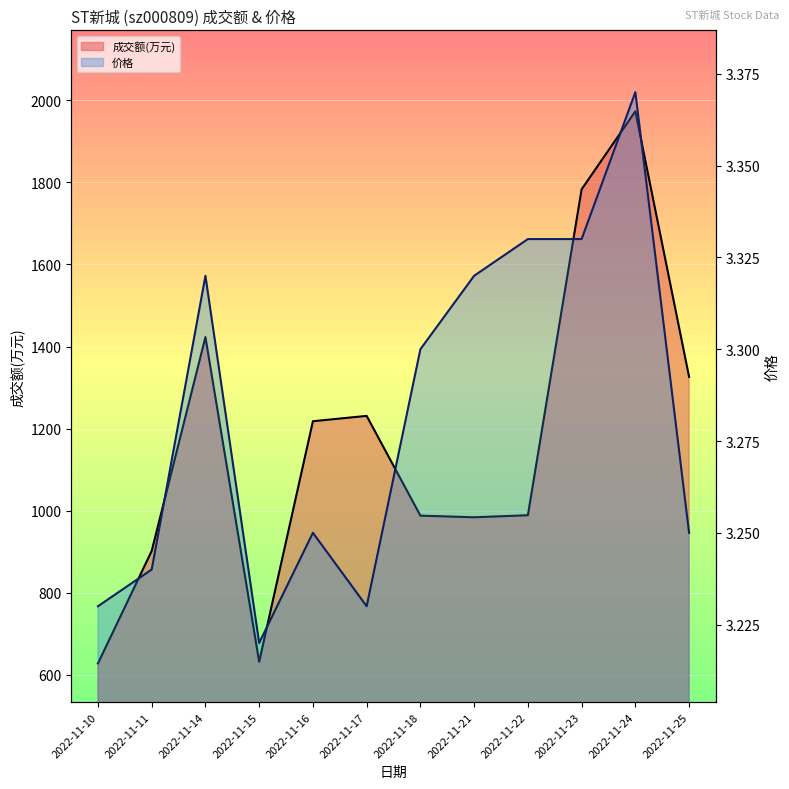

At which label is 成交额(万元) closest to 1300?

2022-11-25